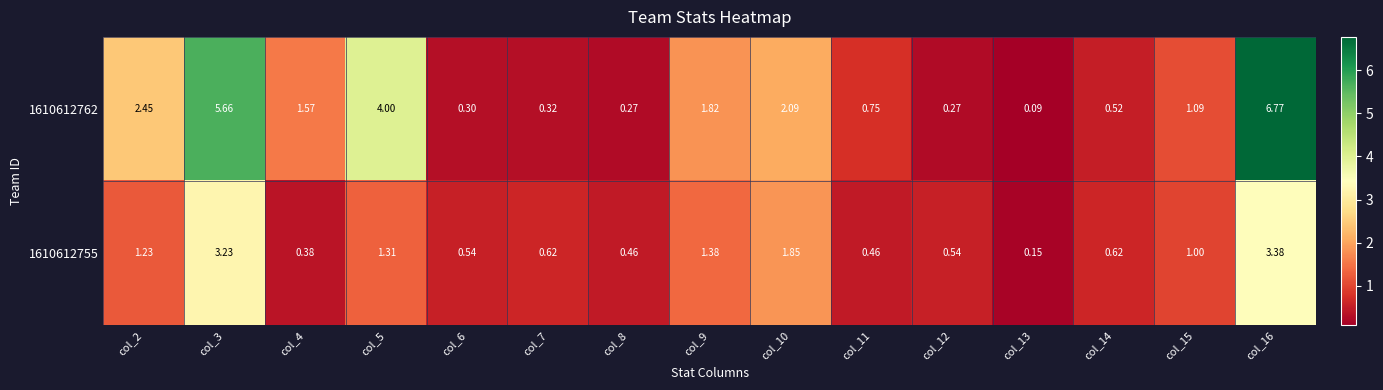

At how many categories does at least one series exceed 6?

1